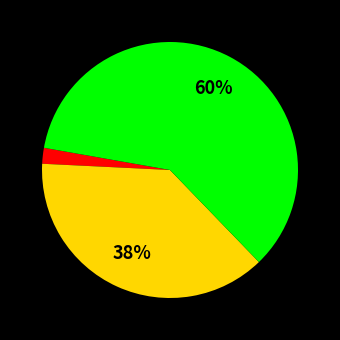

To the nearest percent, what is the average slice percentage?

33%